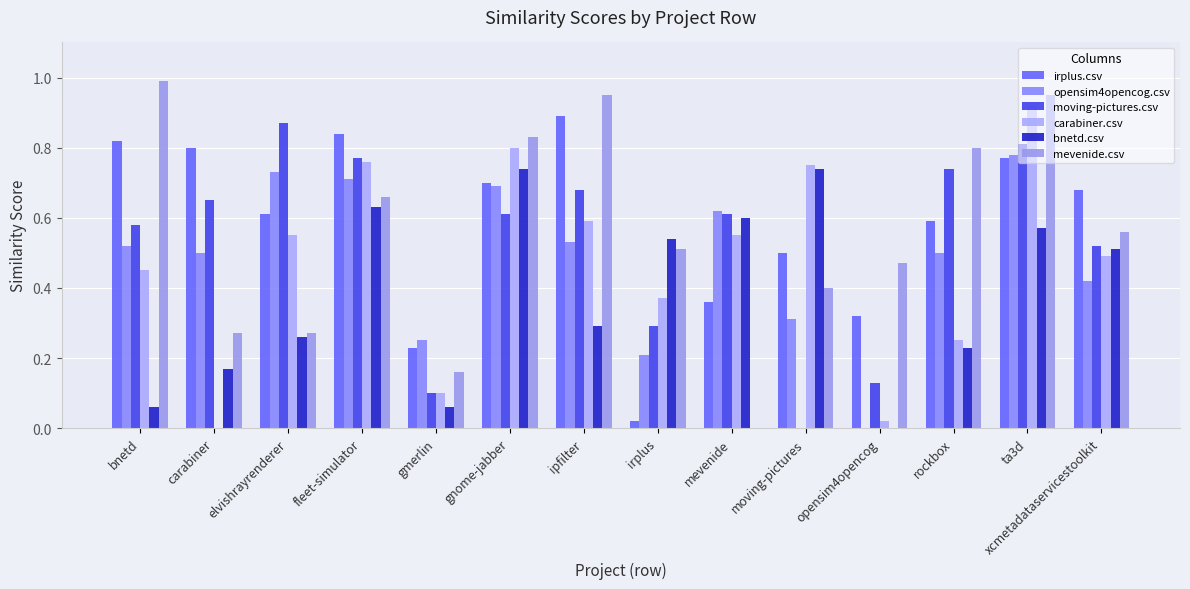

Which series has the largest total across all categories?

irplus.csv